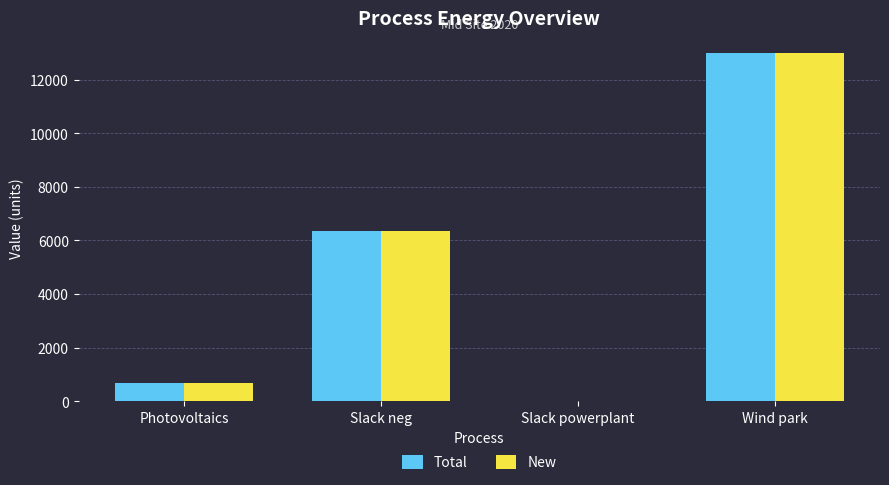

What is the sum of all New values?

20048.6